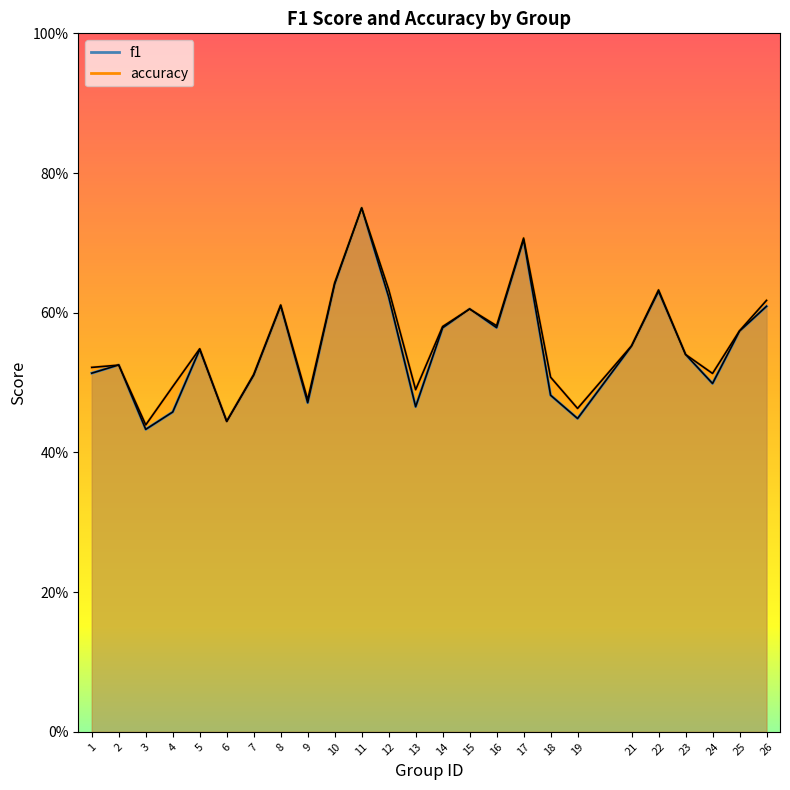

Rank the categories by accuracy value from highest to lowest.

11, 17, 10, 12, 22, 26, 8, 15, 16, 14, 25, 21, 5, 23, 2, 1, 24, 7, 18, 4, 13, 9, 19, 6, 3